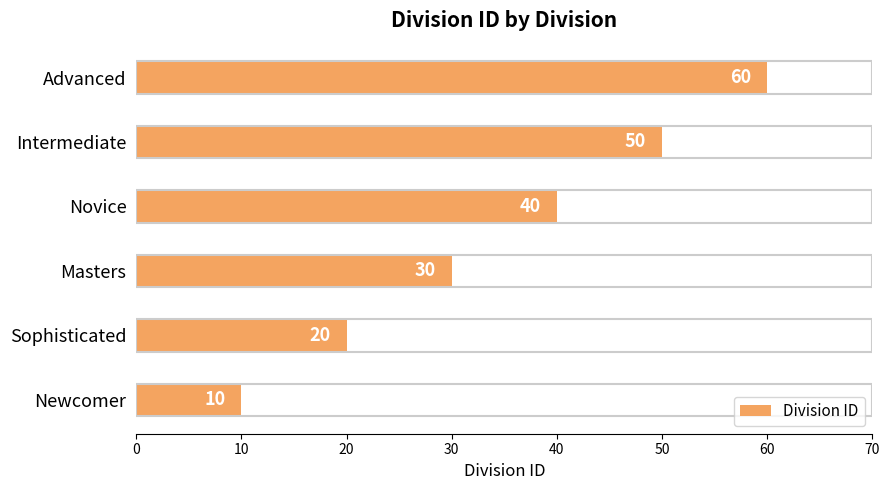

What is the change in value from Intermediate to Advanced?

+10